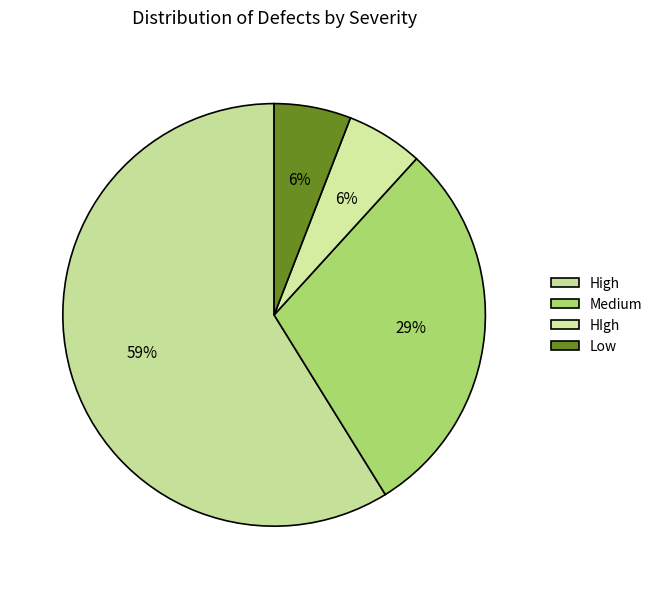

Is it true that Low is 6% of the pie?

True